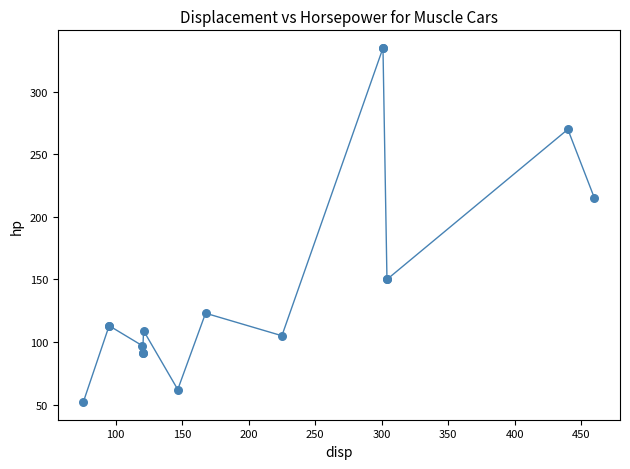

What Y value in the scatter plot is closest to 193?

215